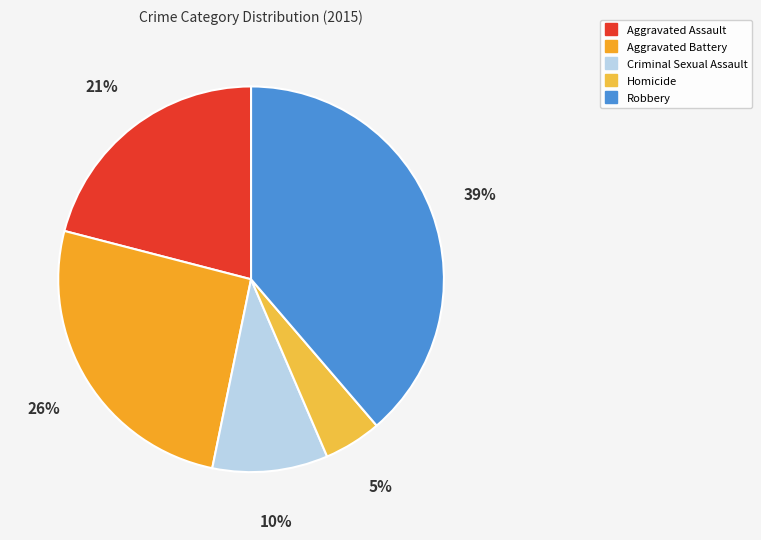

Is it true that Homicide is 17% of the pie?

False